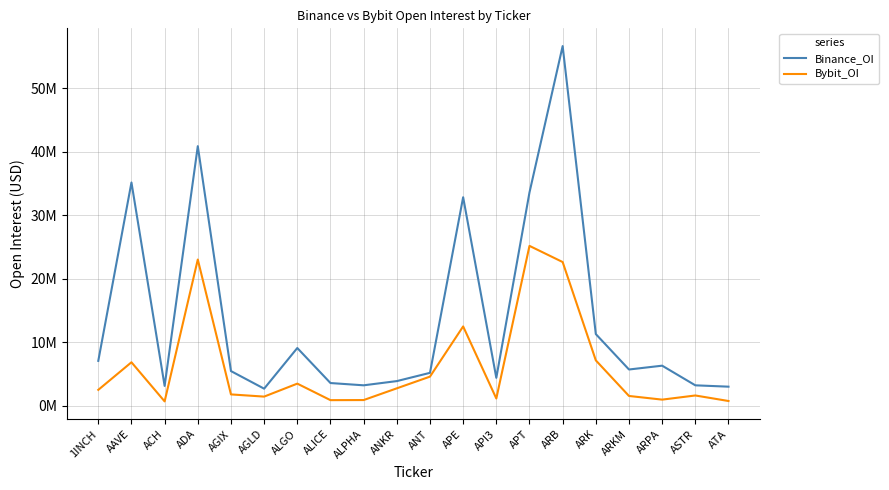

At which category is the sum across all series the highest?

ARB